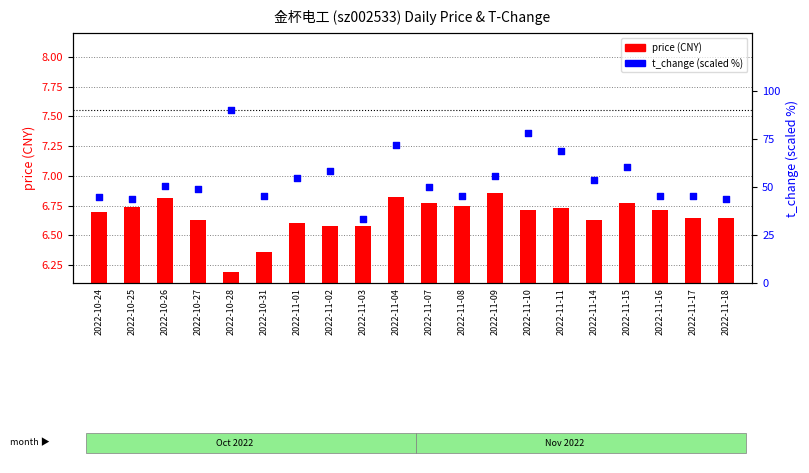

Which series contains the lowest Y value?

price (CNY)